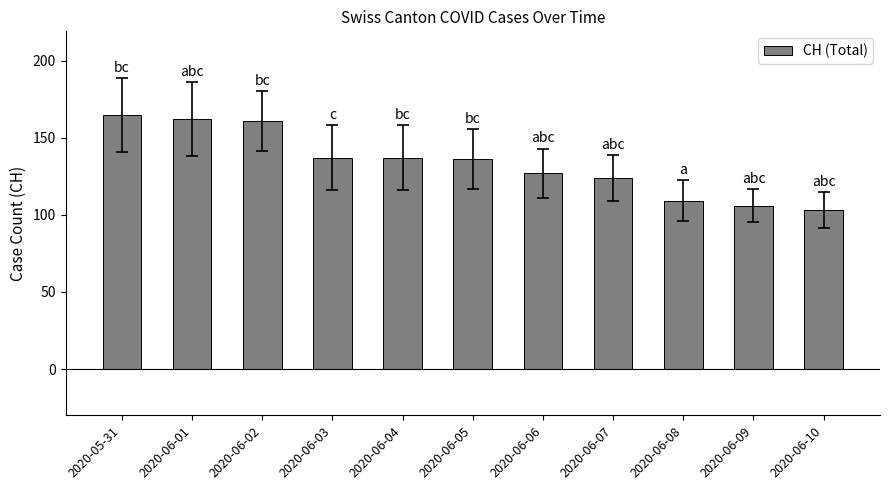

How many data points are less than 136?

5